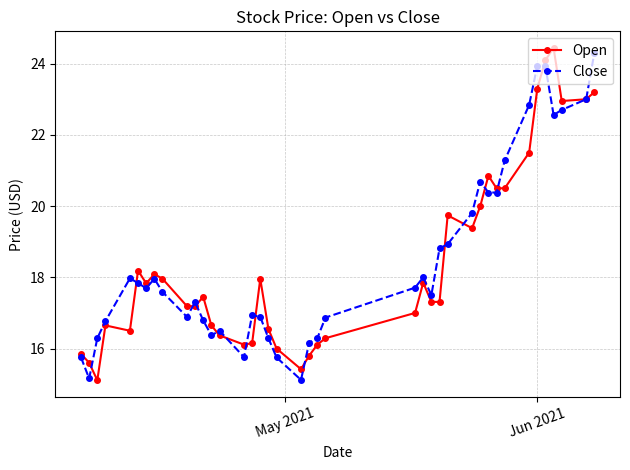

What is the smallest value displayed?

15.1